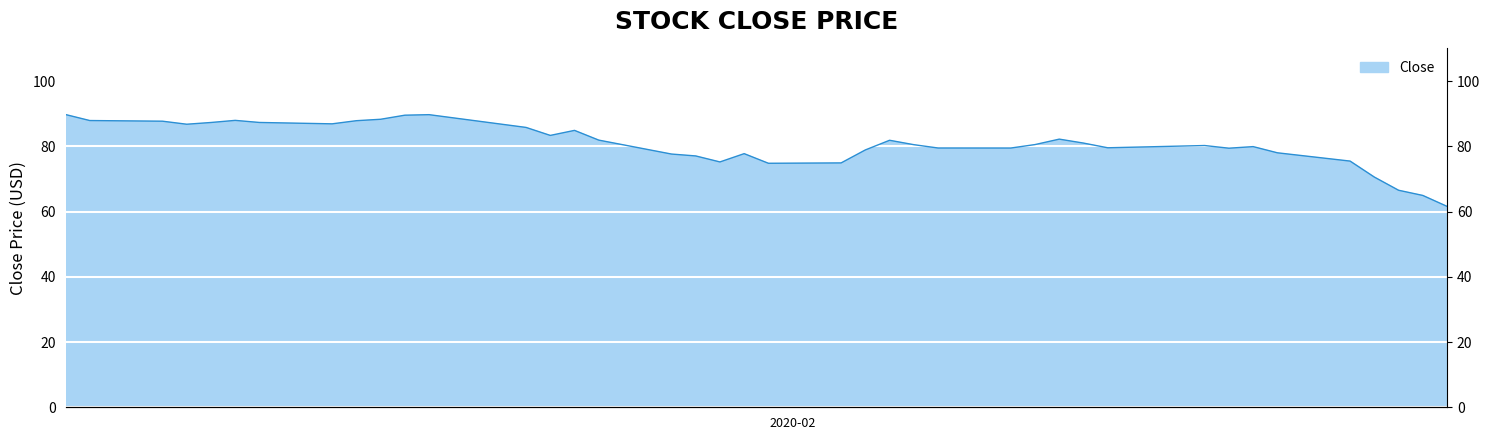

True or false: there are more than 2 points higher than both neighbors.

True